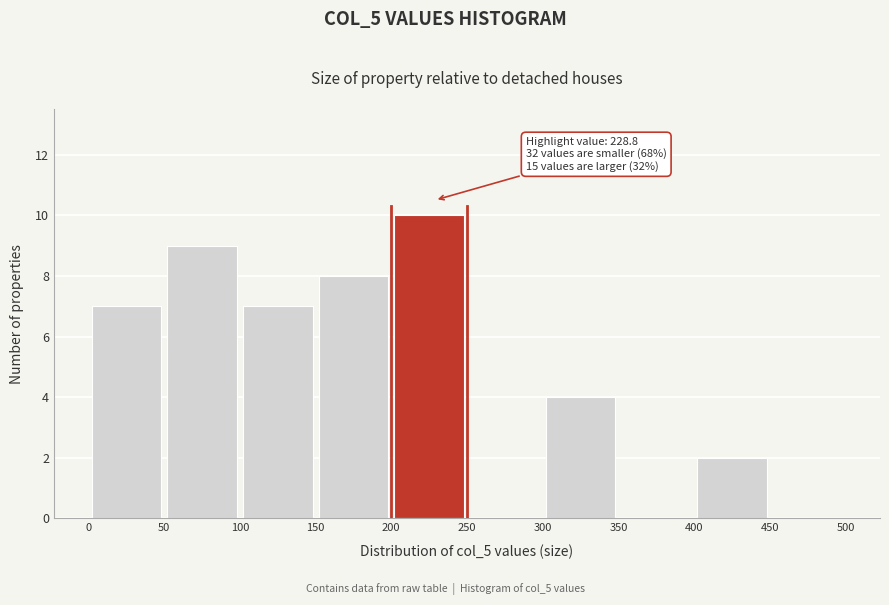

Over which range of the x-axis is the bar tallest?

200 to 250